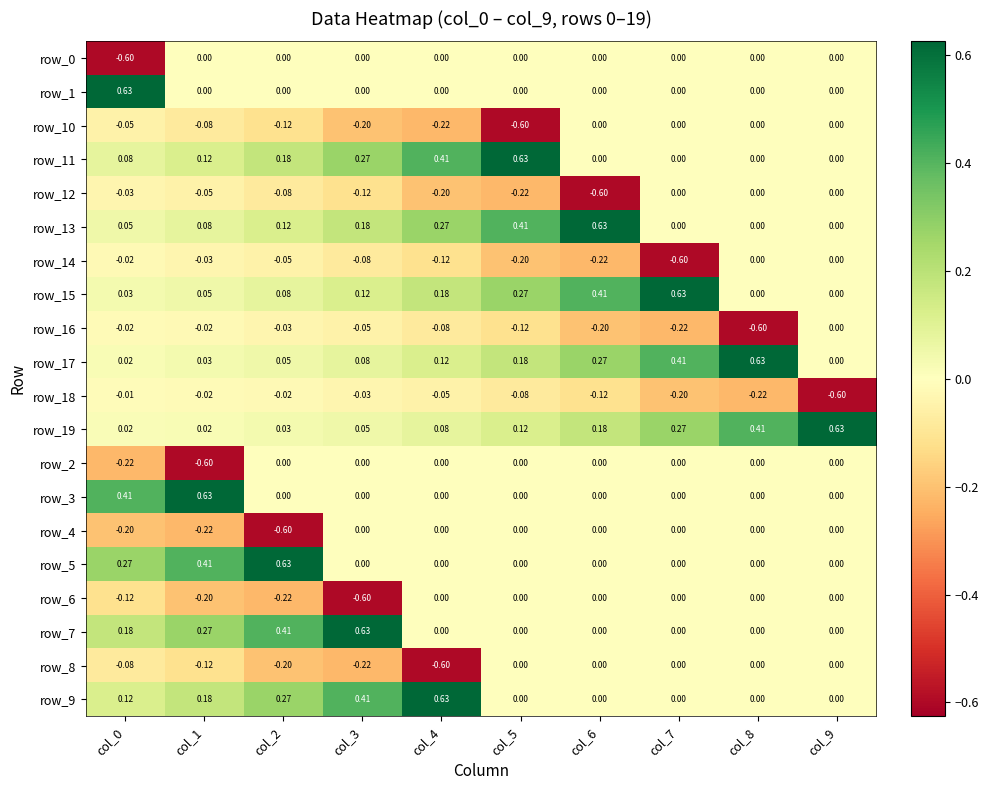

Is the value of row_19 at col_5 greater than the value of row_1 at col_1?

Yes